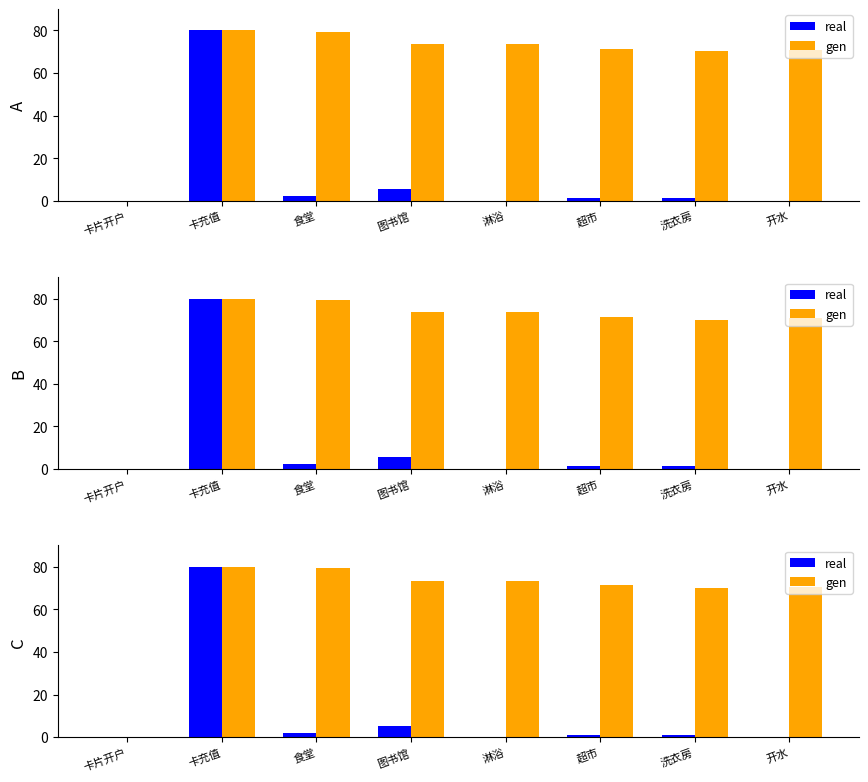

What are all the series names shown in the legend?

real, gen